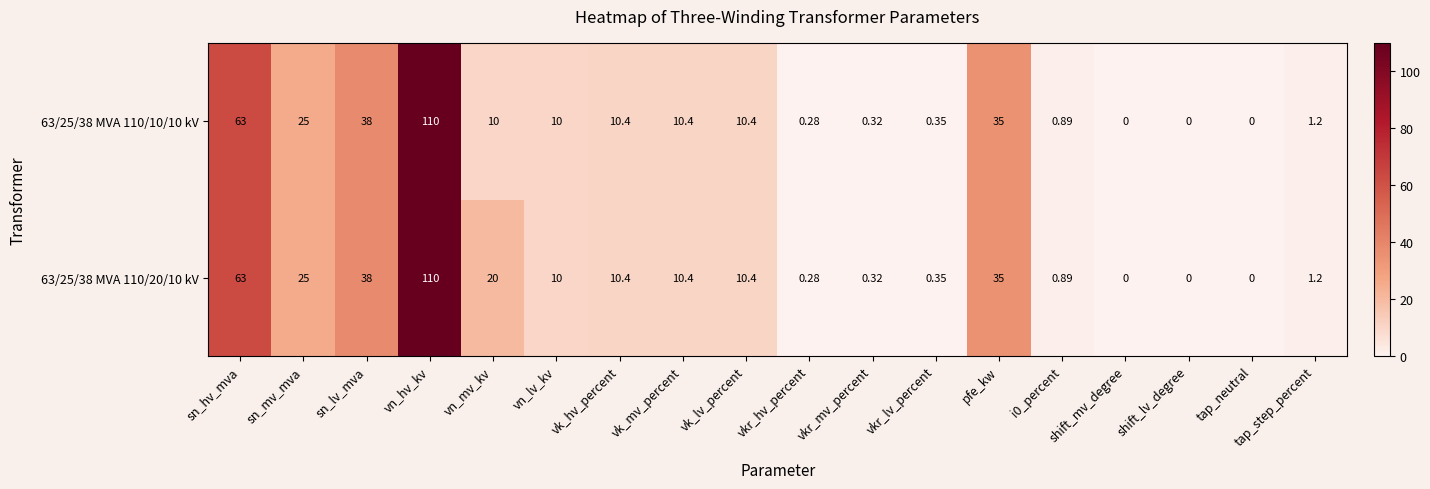

At which label is 63/25/38 MVA 110/20/10 kV closest to 55?

sn_hv_mva